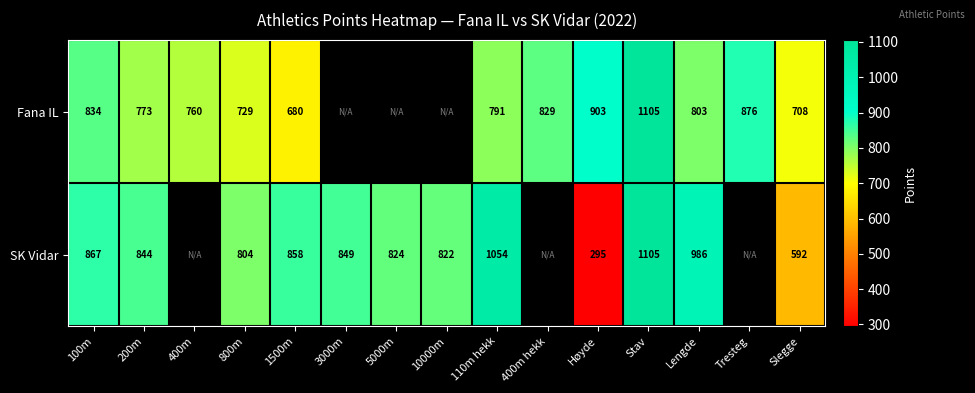

What is the difference between the highest and lowest values at 110m hekk?

263